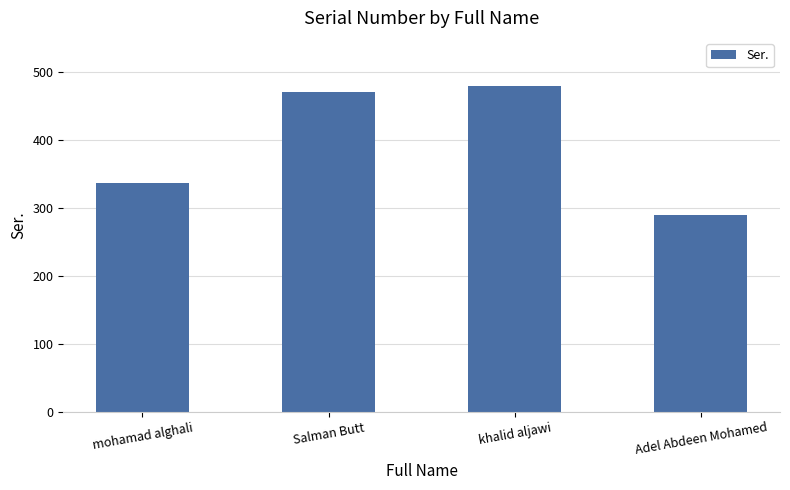

Rank the categories by value from highest to lowest.

khalid aljawi, Salman Butt, mohamad alghali, Adel Abdeen Mohamed